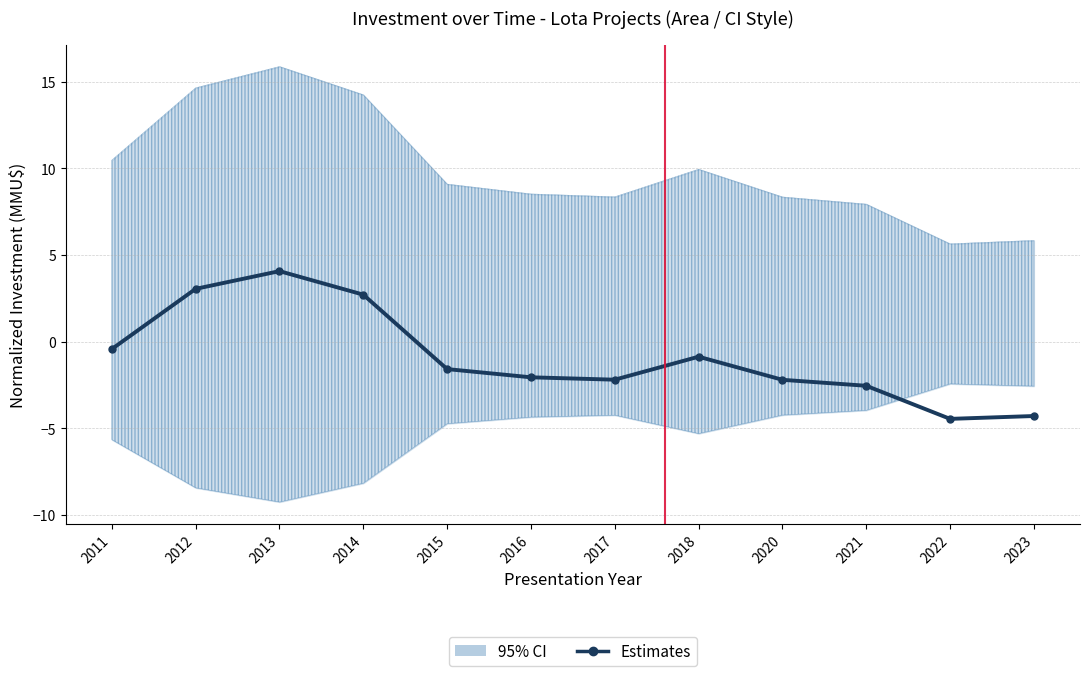

Which has a higher value, 2014 or 2016?

2014